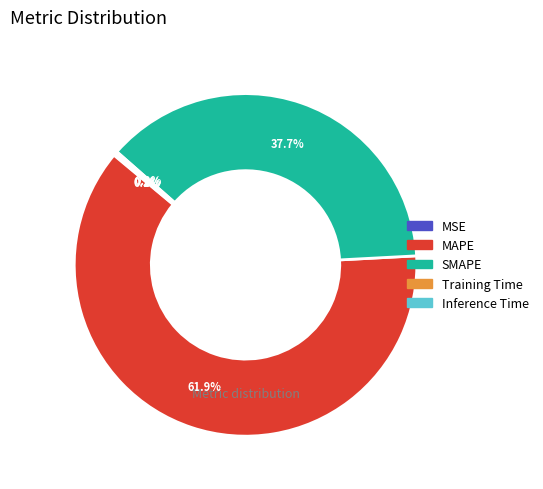

Which category has the biggest portion of the pie?

MAPE